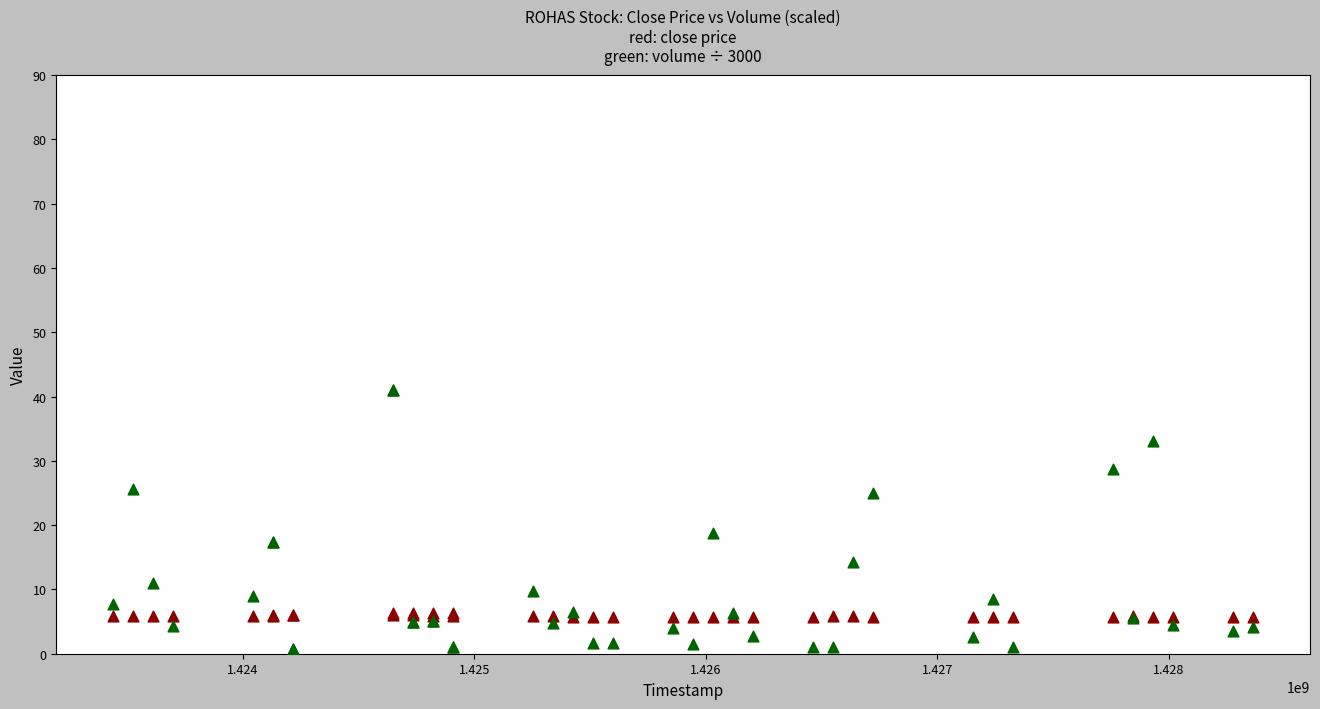

Across all series, what Y value is closest to 20?

18.7